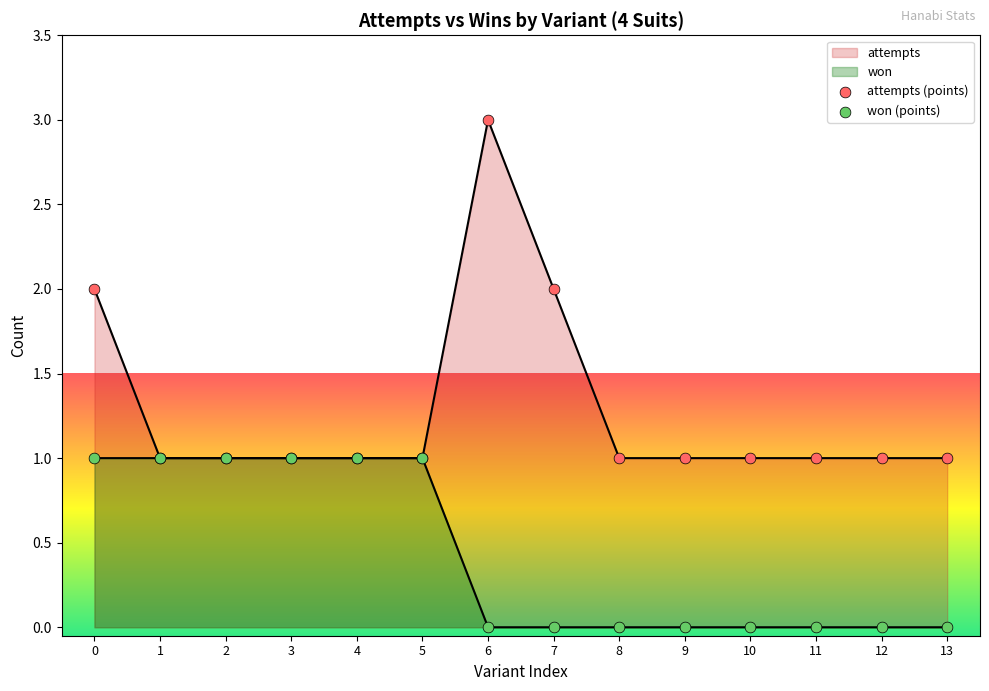

Which series has the largest total across all categories?

attempts